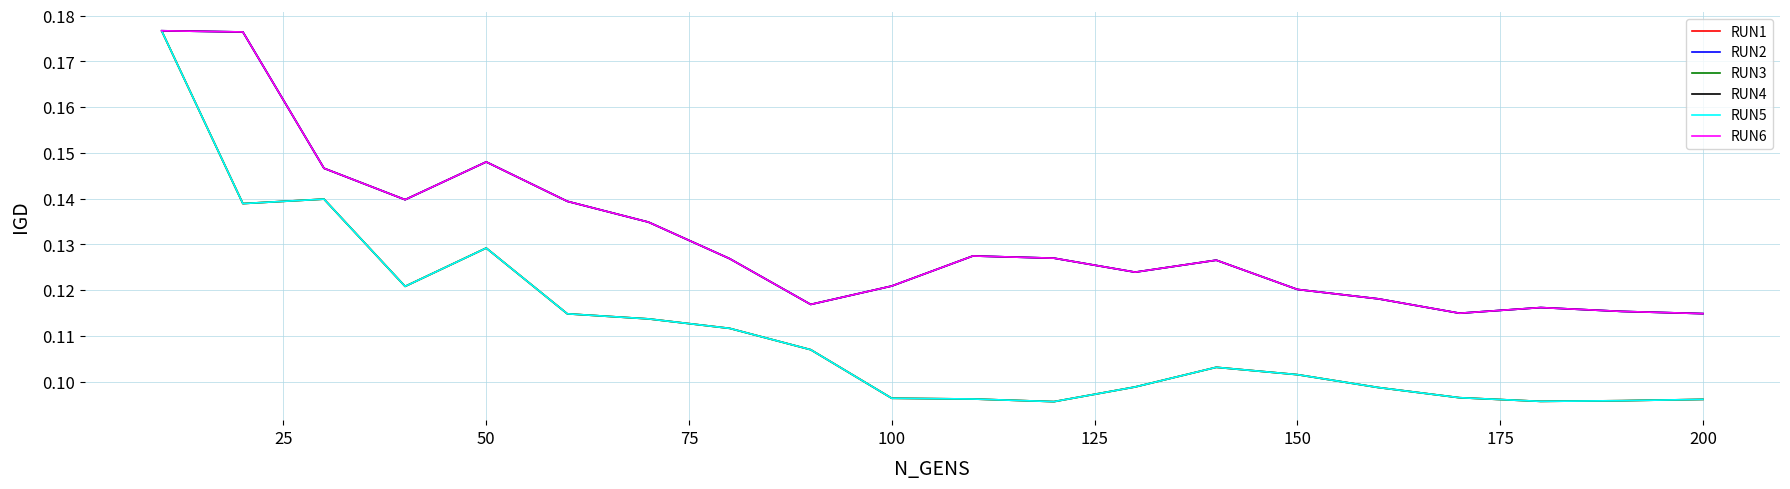

How many RUN5 values are between 0 and 1?

20